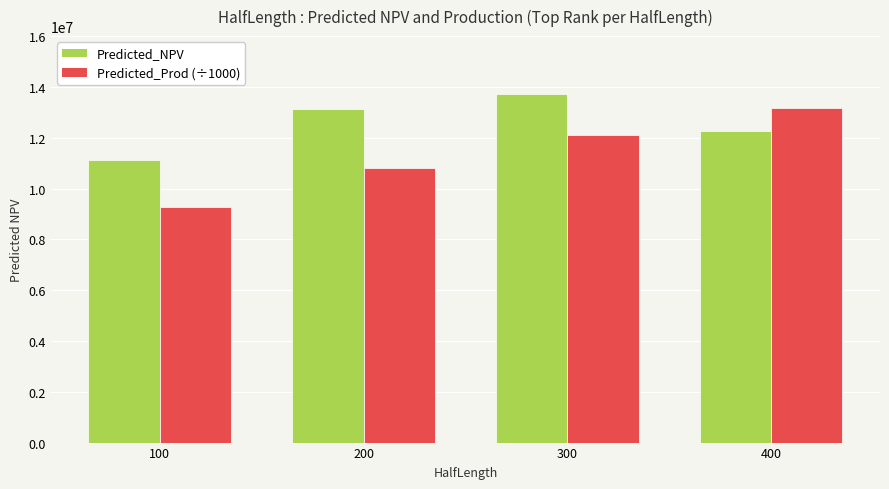

Reading left to right, list all the values displayed in this chart.

Predicted_NPV: 11128512.1	13112724.1	13704563.0	12267944.3
Predicted_Prod (÷1000): 9259002.6	10826169.6	12108496.0	13159653.5